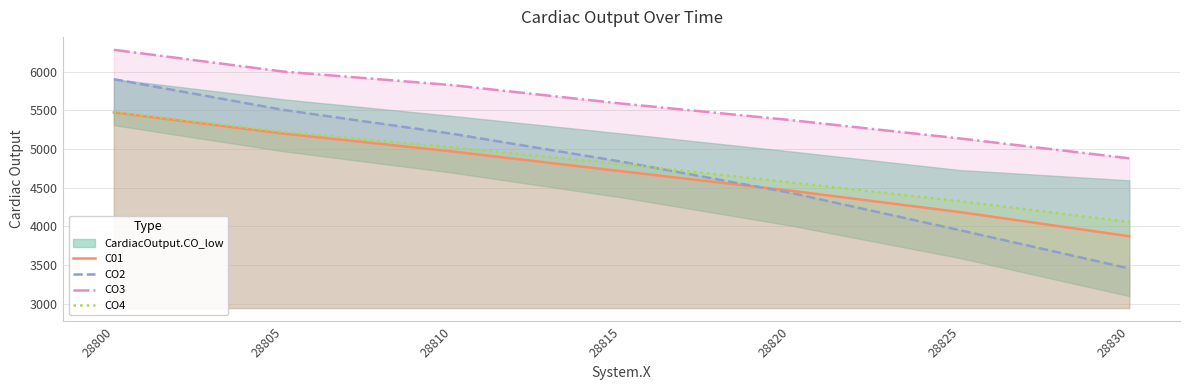

What is the minimum value for CO2?

3456.0